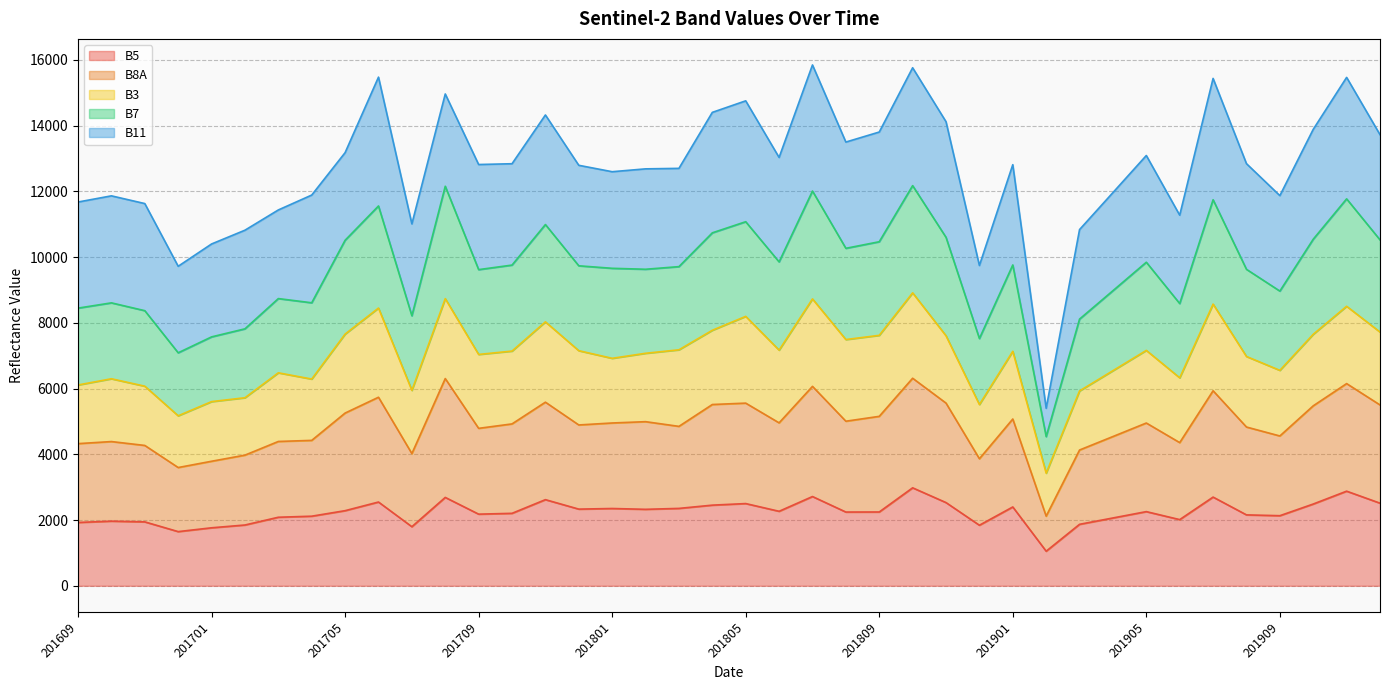

How many lines are shown in the chart?

5